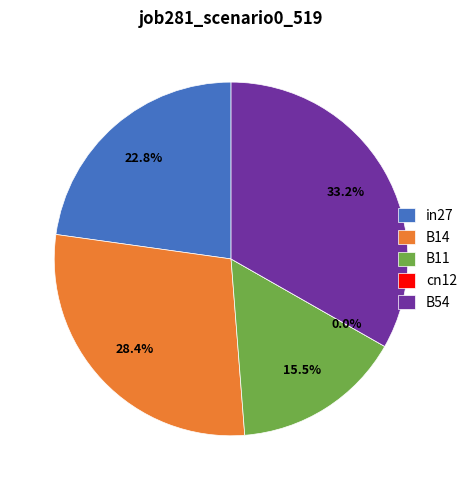

Count the number of slices in the pie.

5